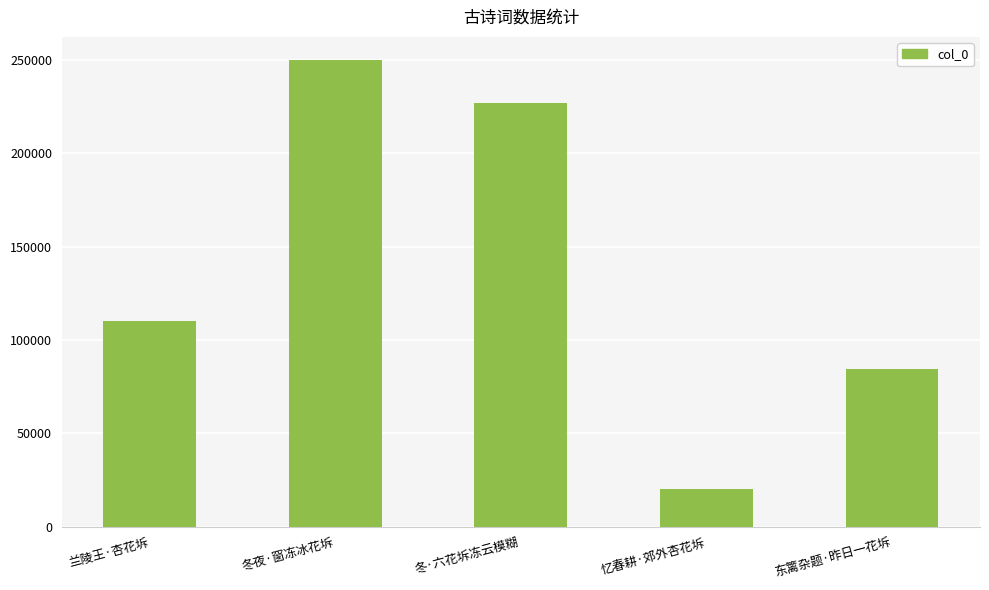

How many values are below 110338?

2